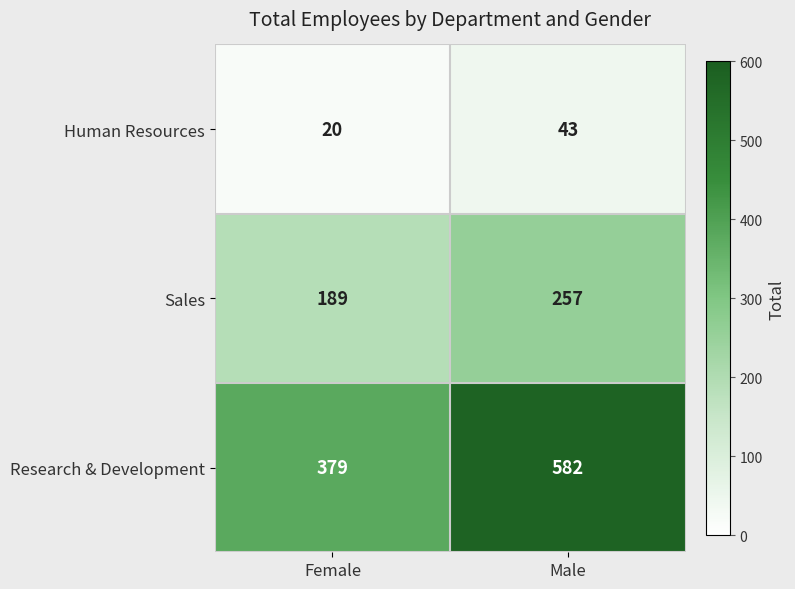

At which category is the sum across all series the highest?

Male